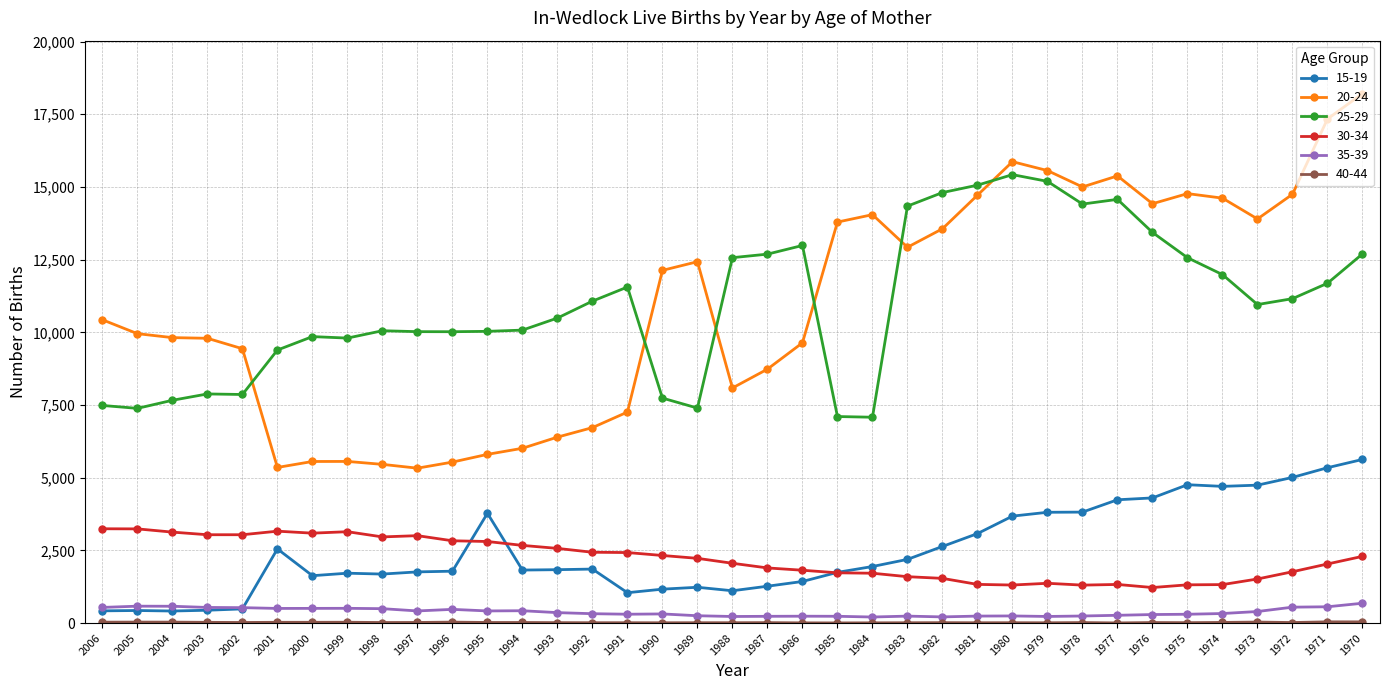

At which category is the sum across all series the highest?

1970